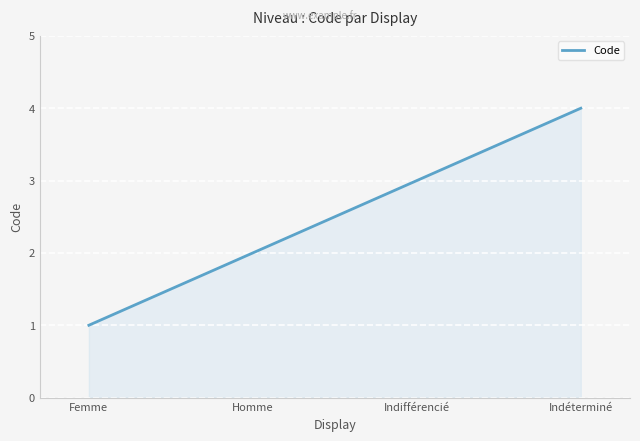

How many lines are shown in the chart?

1